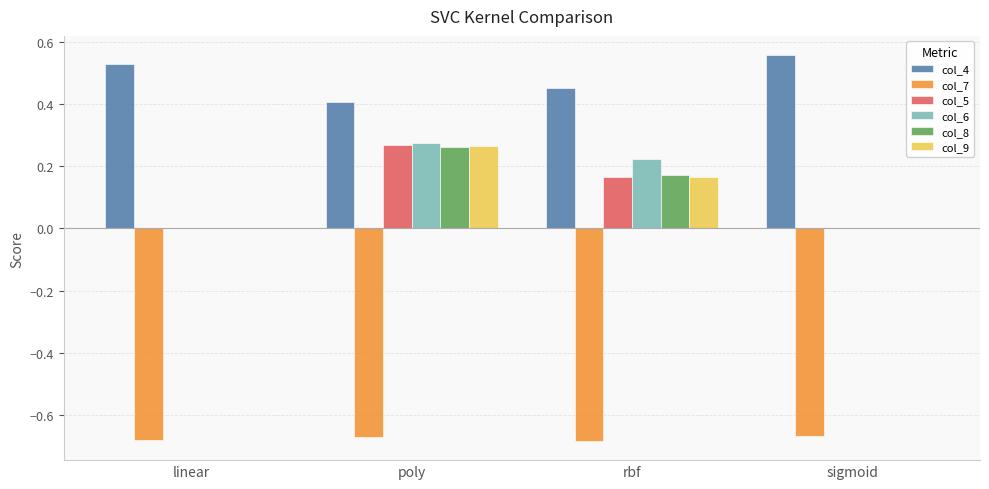

At which label does col_6 reach its peak?

poly